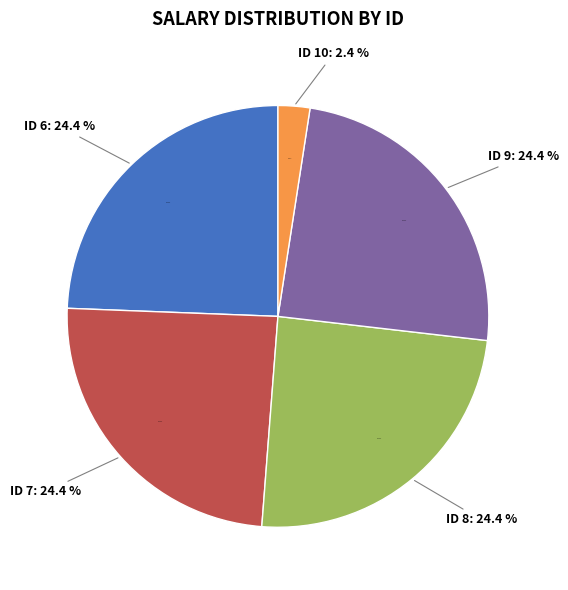

True or false: 9 accounts for 24% of the total.

True